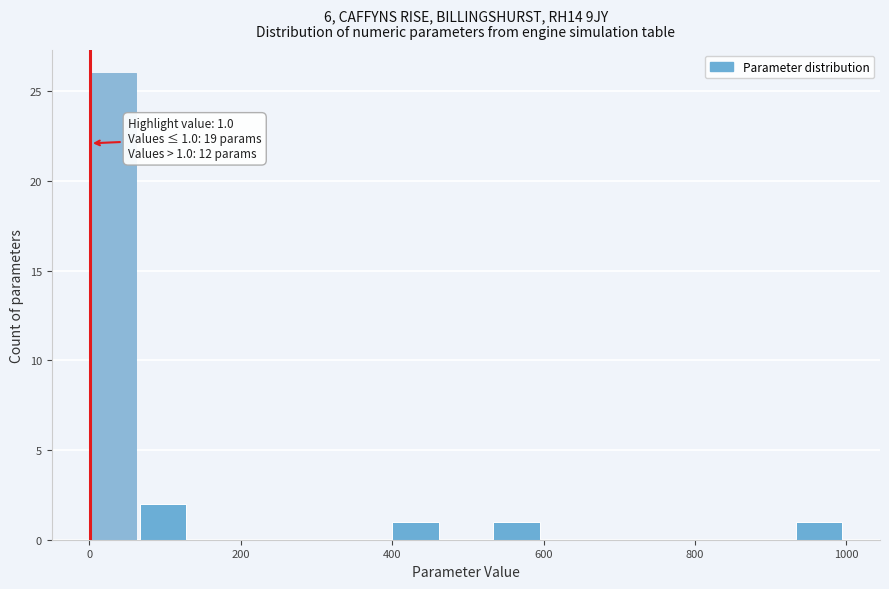

Around what value on the x-axis is the tallest bar? Give the approximate position of its centre, as read against the axis.

40